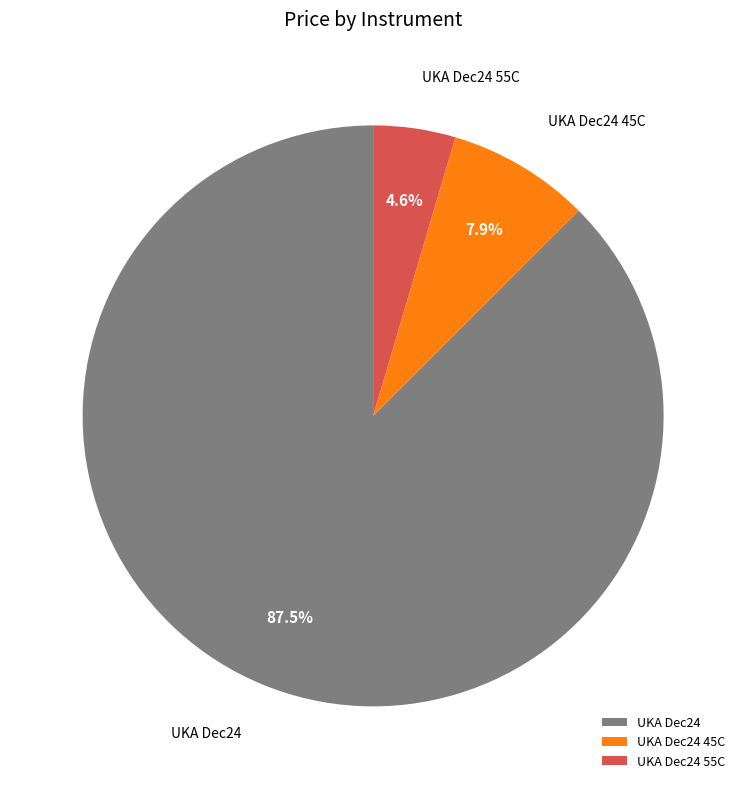

How many segments does this pie chart have?

3